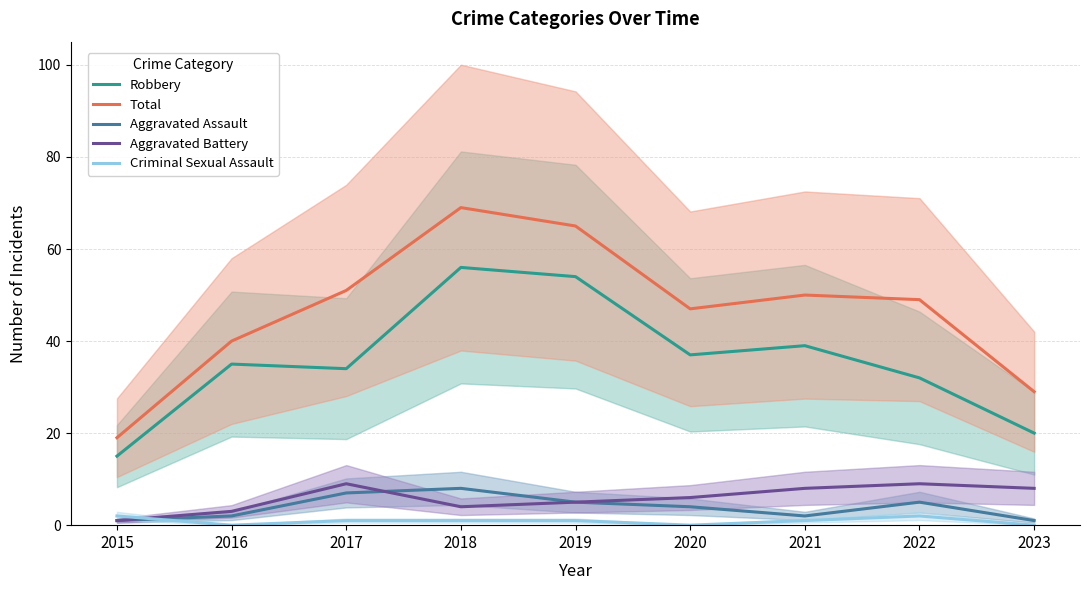

Which series has the widest spread of values?

Total